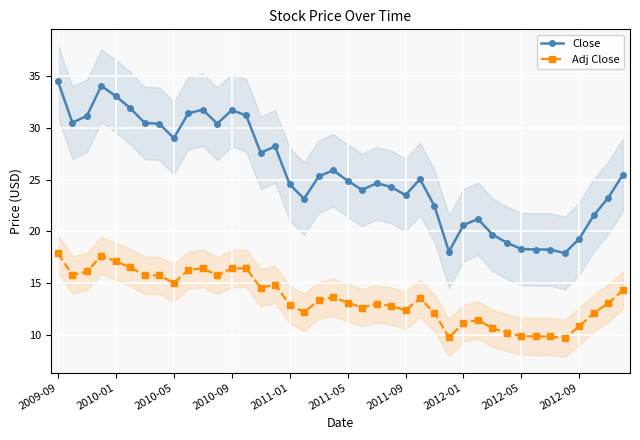

True or false: Adj Close has more than 0 points higher than both neighbors.

True